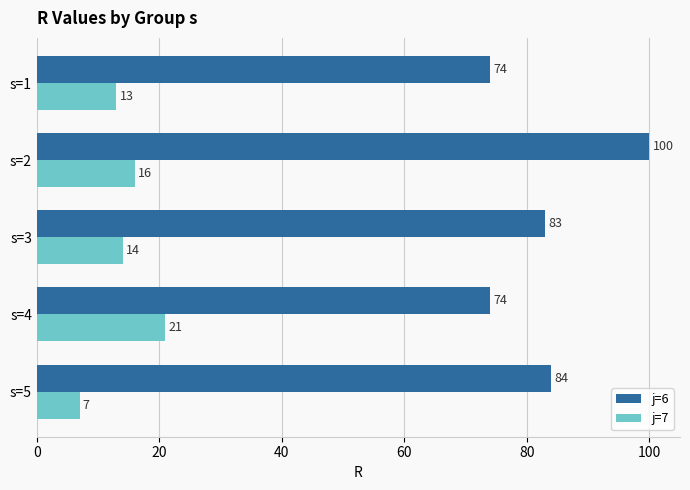

At how many categories does at least one series exceed 49?

5